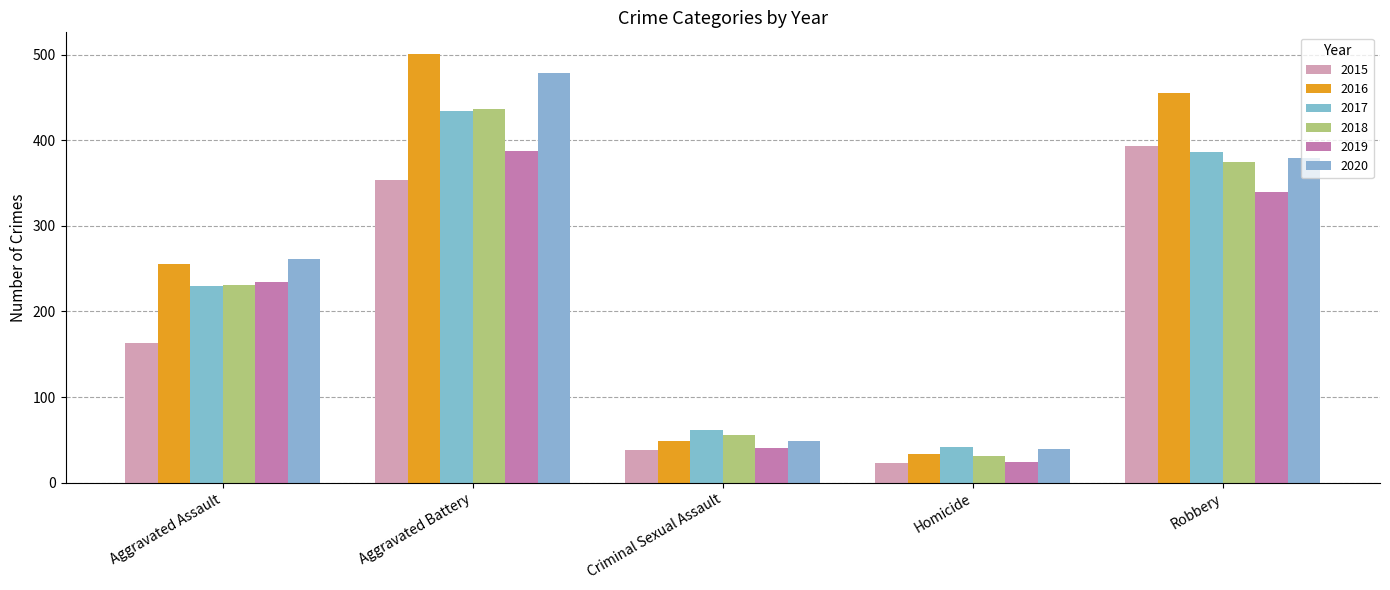

At Homicide, list the series in order from smallest to largest.

2015, 2019, 2018, 2016, 2020, 2017